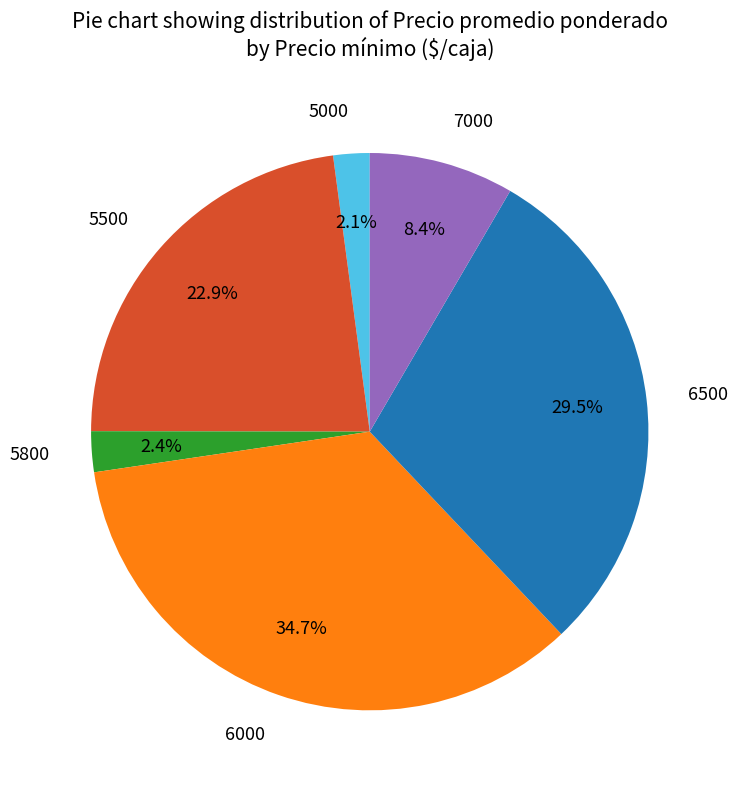

Which category has the biggest portion of the pie?

6000